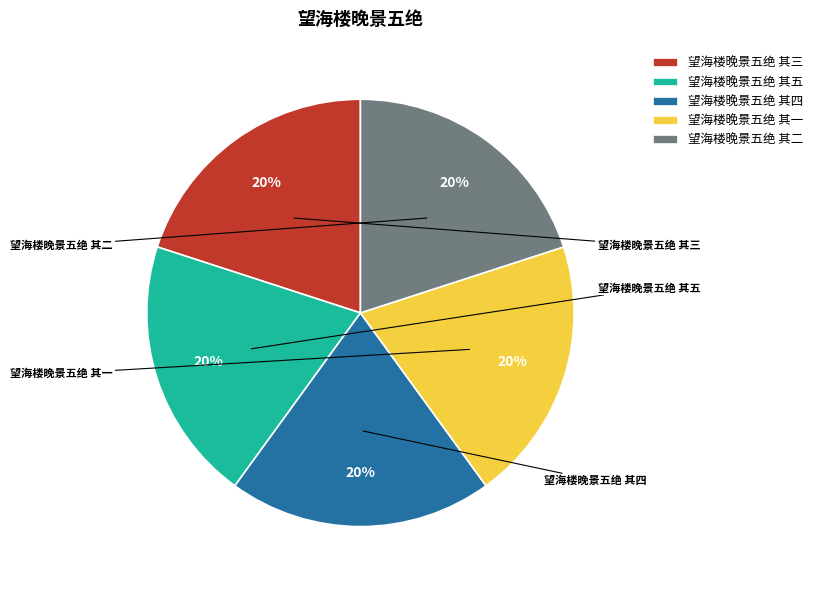

Does 望海楼晚景五绝 其四 account for over 50% of the chart?

No